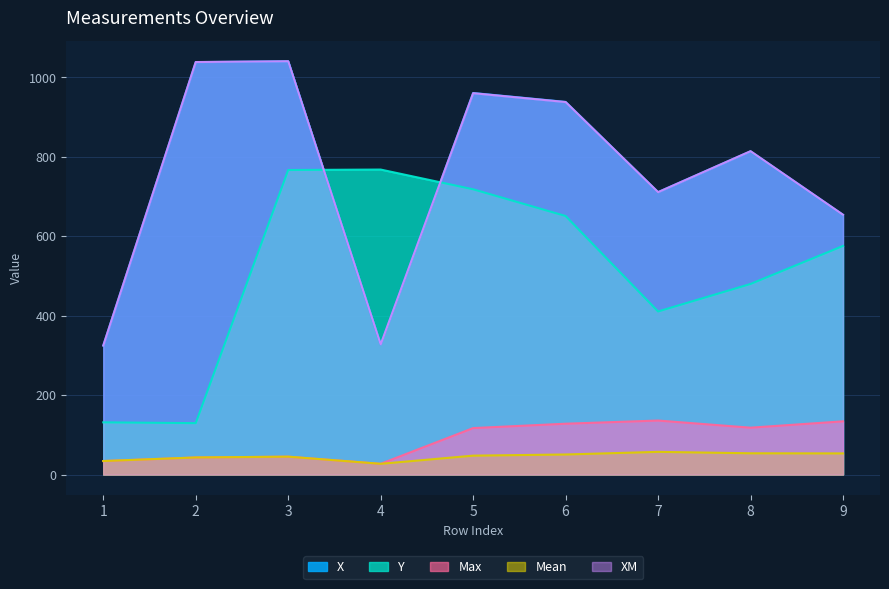

Reading left to right, list all the values displayed in this chart.

Mean: 34.0	43.0	45.0	27.0	47.6	50.5	57.1	53.5	53.2
Max: 34.0	43.0	45.0	27.0	117.0	128.0	136.0	118.0	134.0
X: 324.7	1038.7	1041.0	327.5	961.0	938.5	711.3	814.2	654.2
Y: 131.5	129.4	767.0	768.1	718.4	651.2	410.7	480.0	575.8
XM: 324.9	1038.9	1041.0	327.6	960.5	938.2	711.2	814.4	654.3